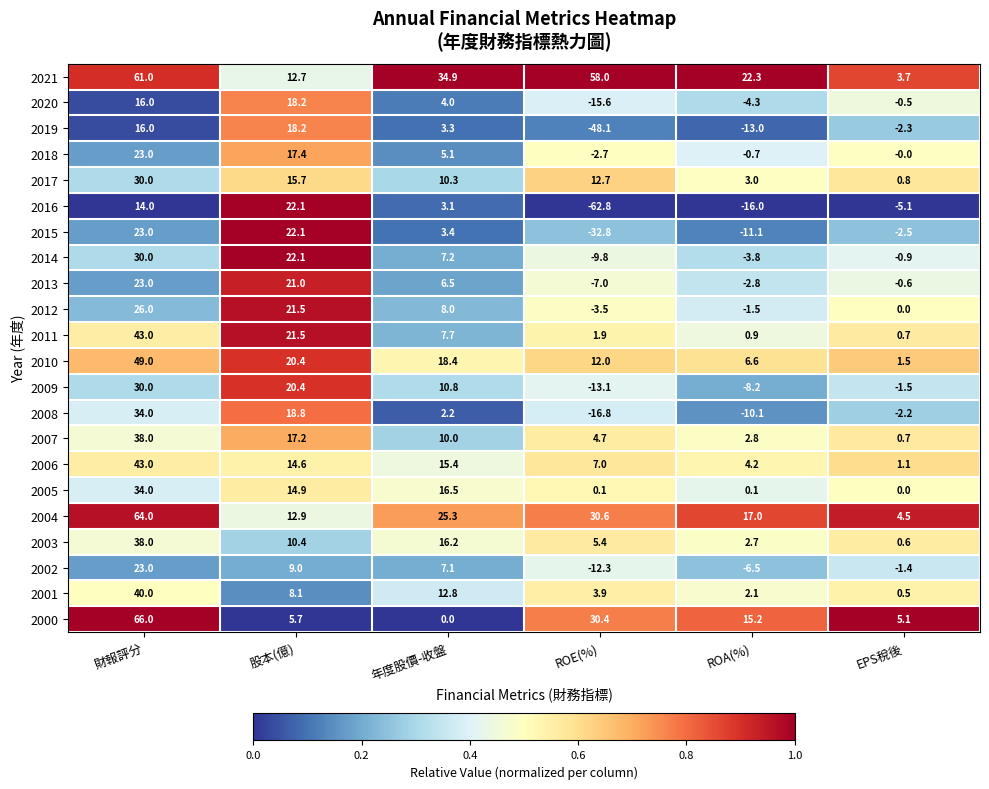

What is the greatest value displayed?

66.0